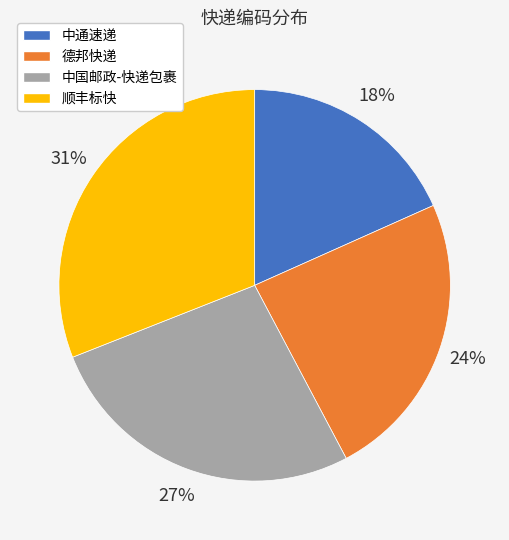

To the nearest percent, what is the difference between the largest and smallest slice percentages?

13%